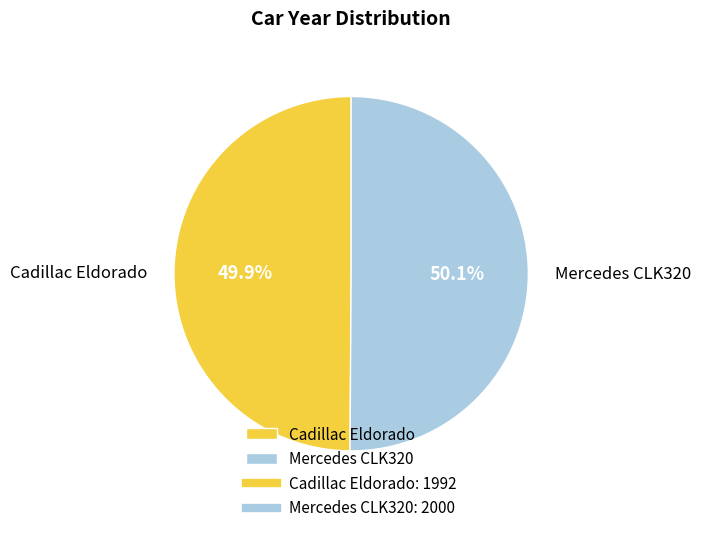

What percentage do Mercedes CLK320 and Cadillac Eldorado together represent?

100.0%